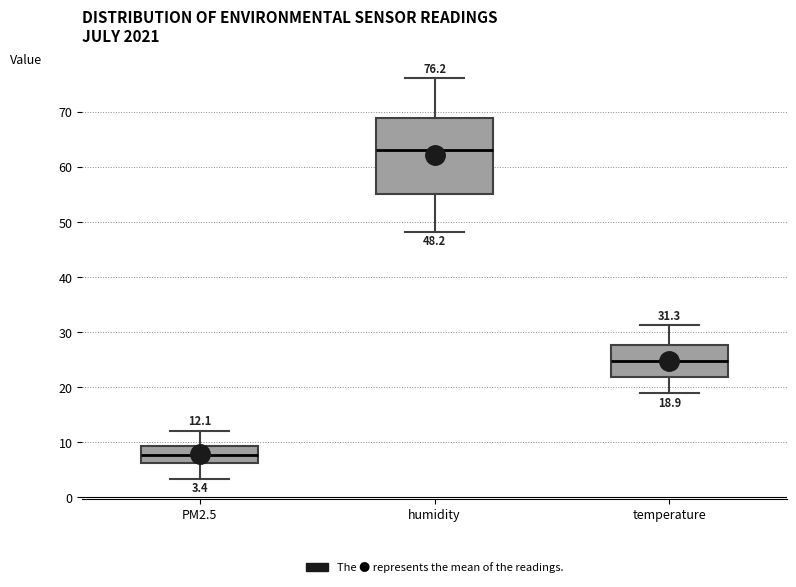

Comparing the boxes themselves (not the whiskers), which one is the tallest?

humidity